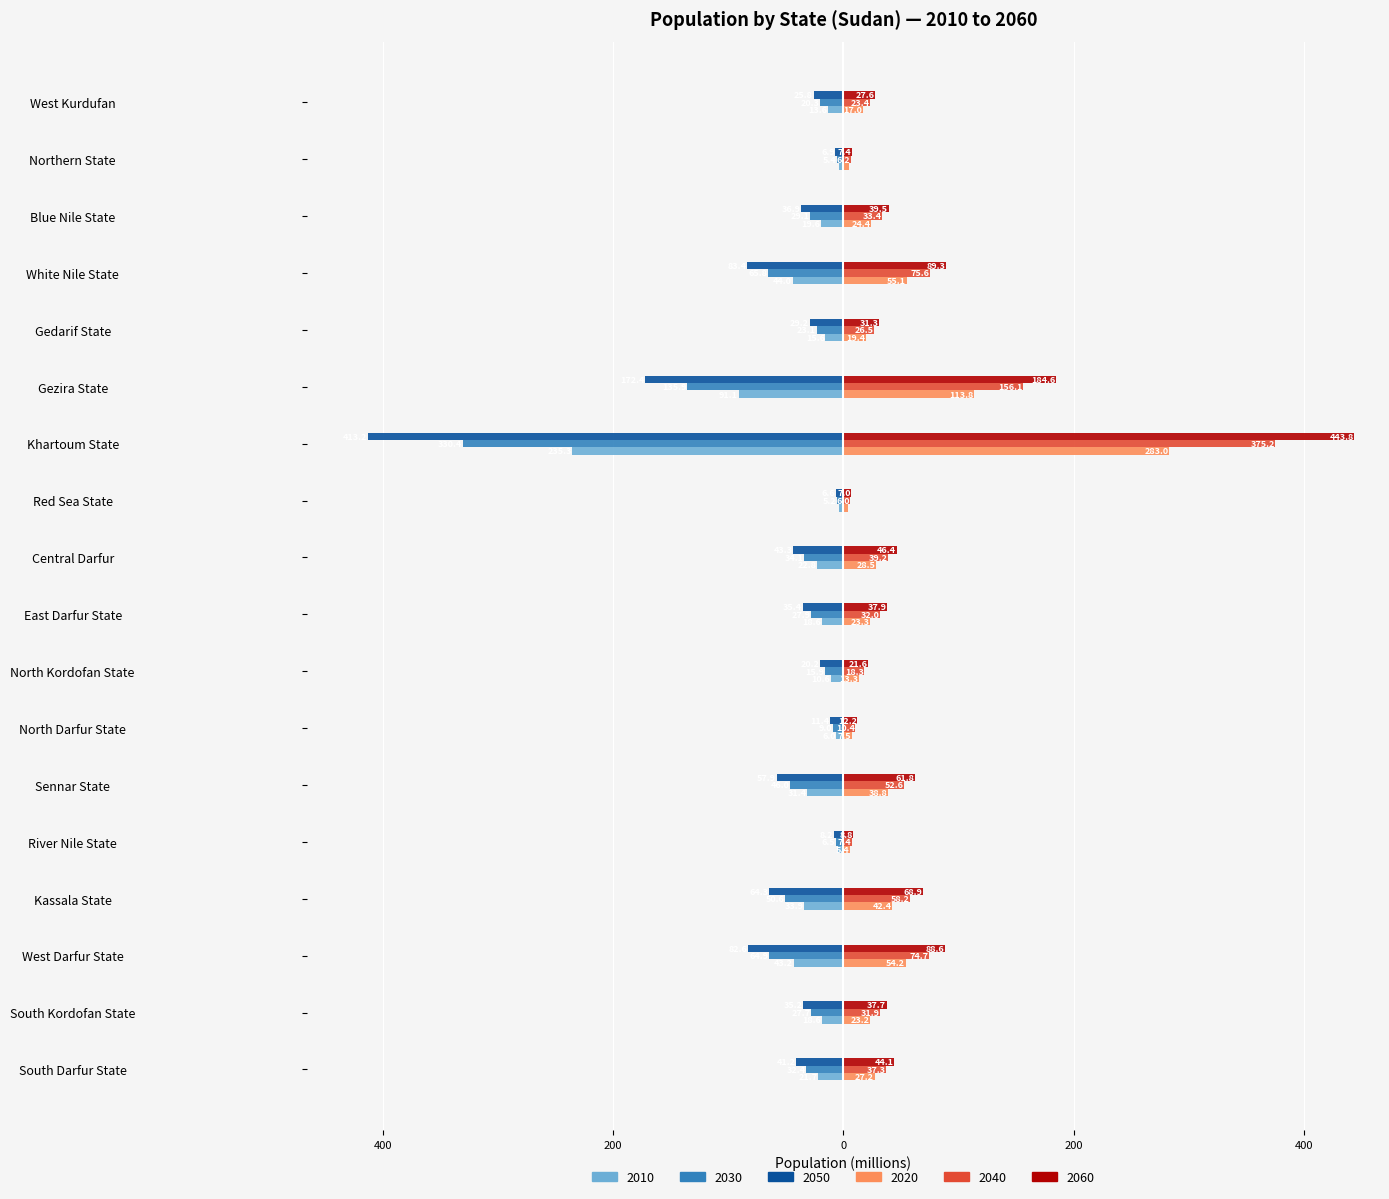

The 2050 series shows -25.8 at West Kurdufan. True or false?

True